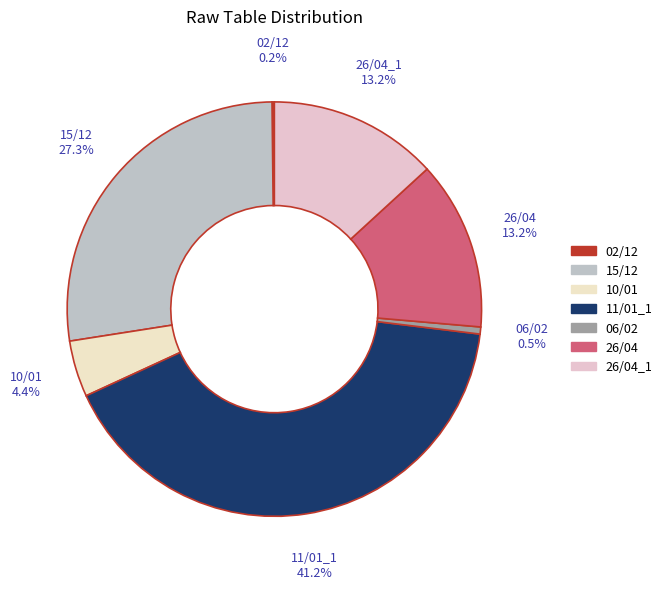

True or false: 11/01_1 accounts for 29% of the total.

False